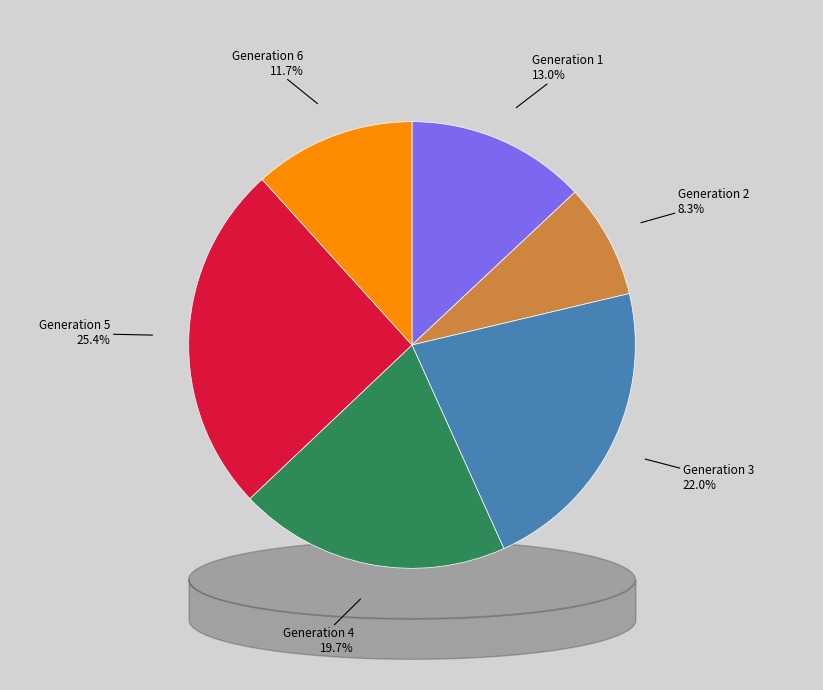

The Generation 3 slice represents 22% of the pie. True or false?

True